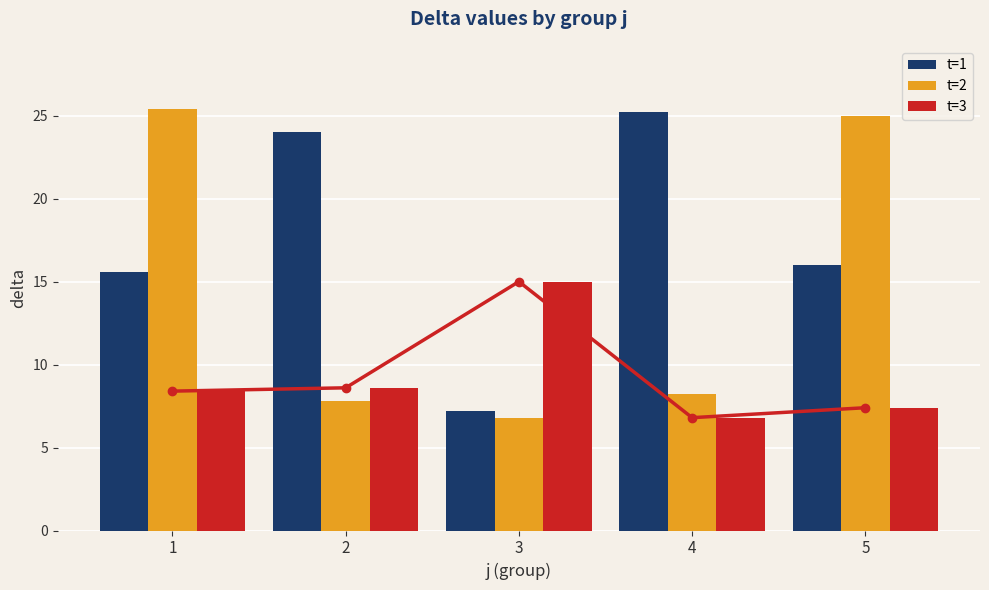

True or false: t=2 has a value of 12.3 at 2.

False